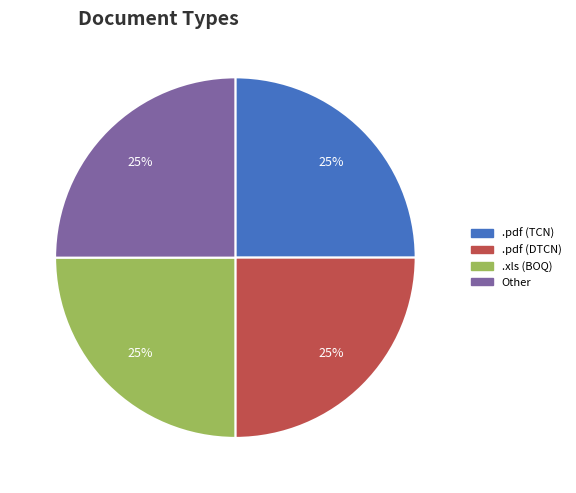

Is it true that Other is 32% of the pie?

False